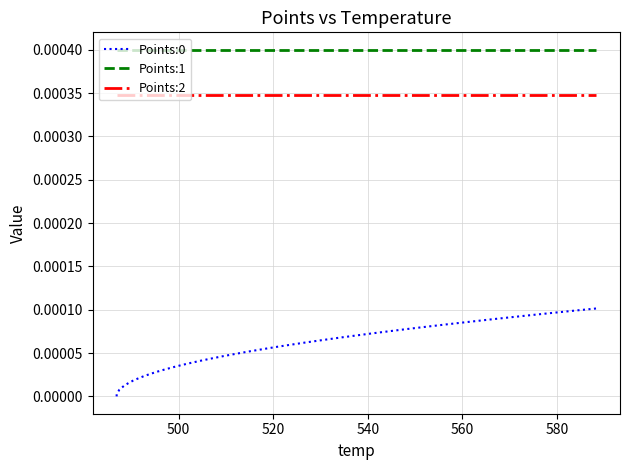

How many lines are shown in the chart?

3